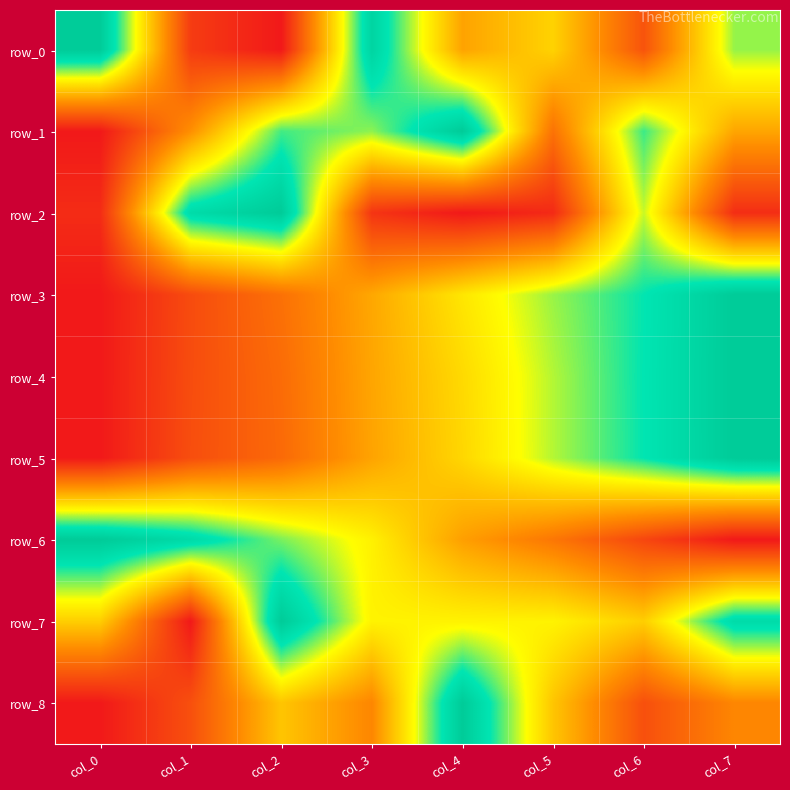

At which category is the sum across all series the highest?

col_7